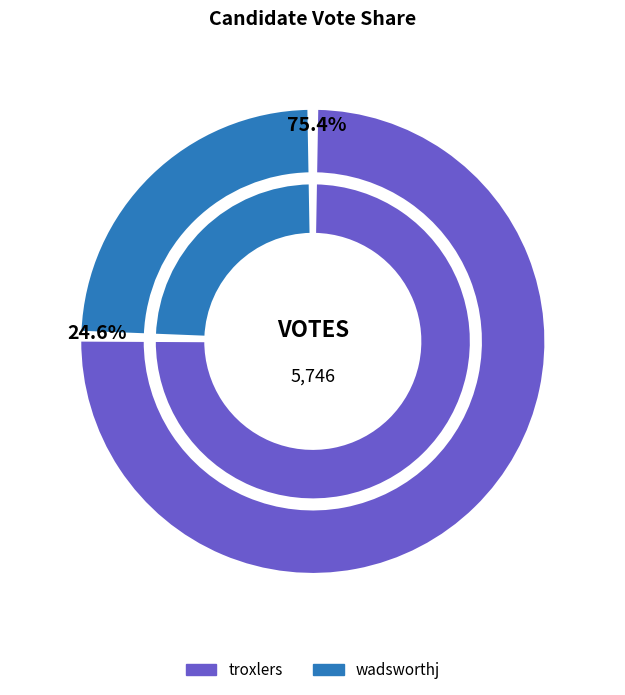

To the nearest percent, what is the difference between the largest and smallest slice percentages?

51%